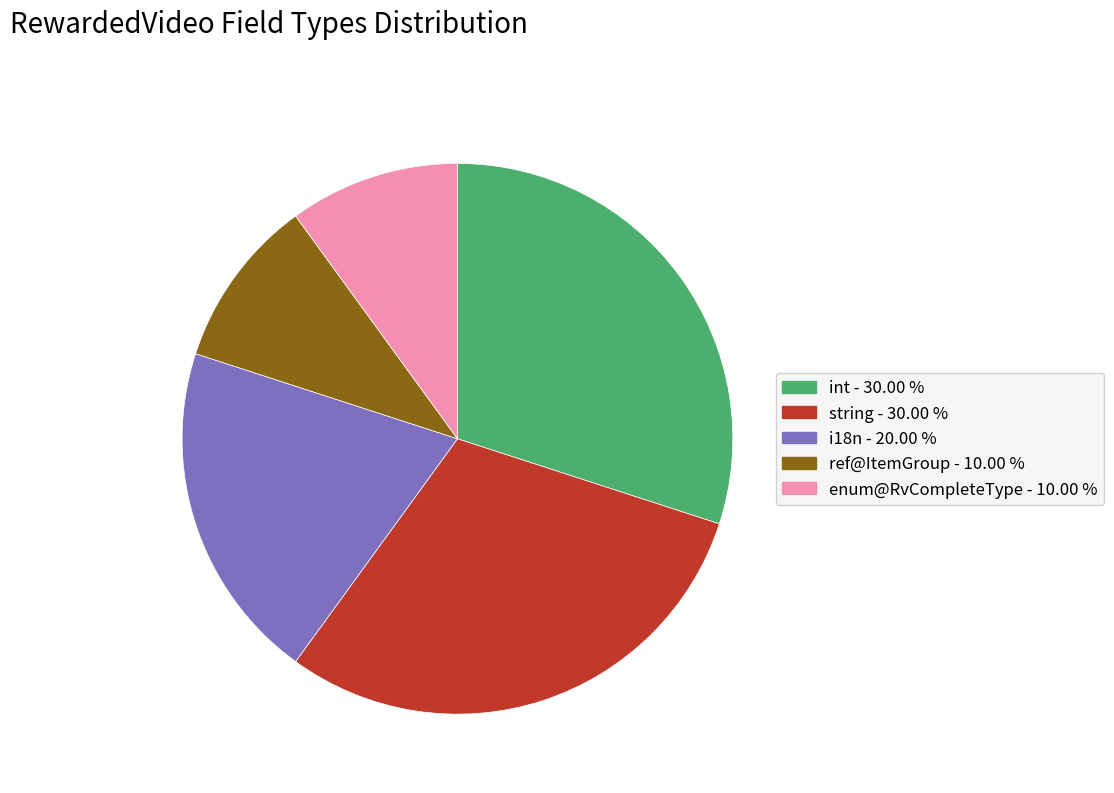

What is the ratio of the value at i18n to the value at string?

0.7